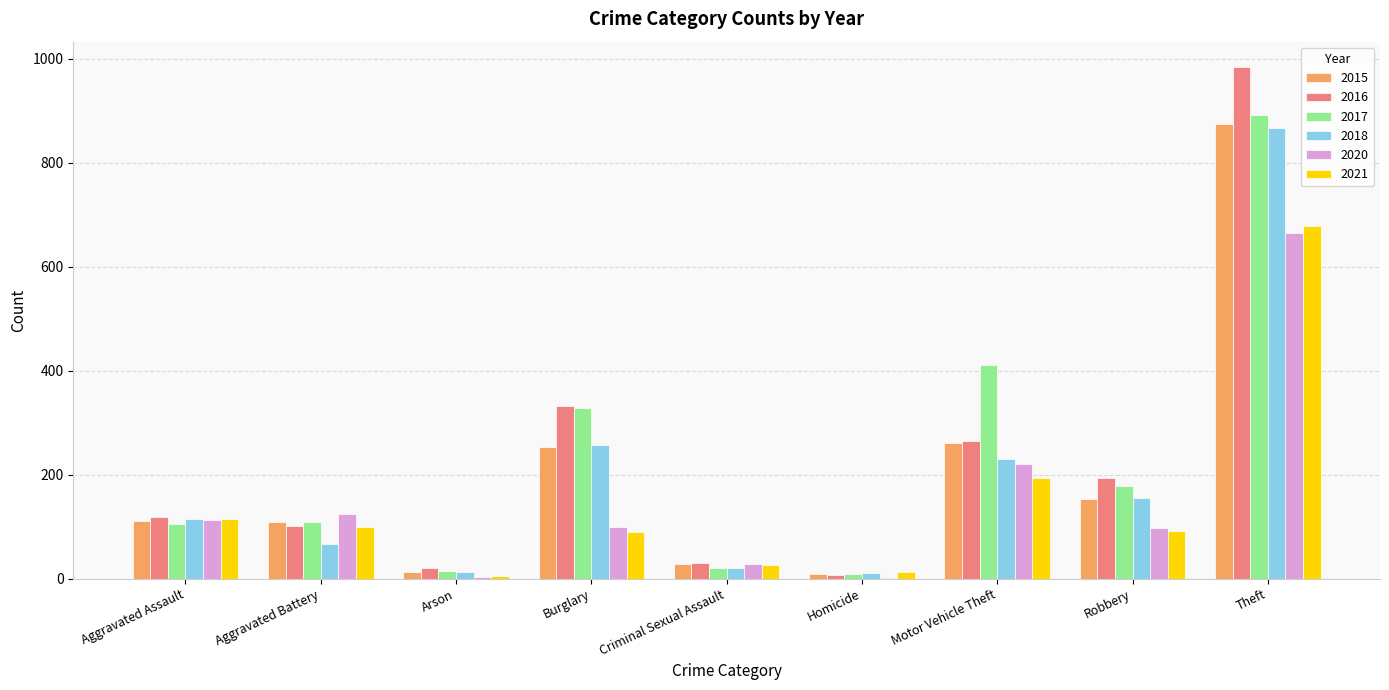

Which label corresponds to the largest value in the chart?

Theft